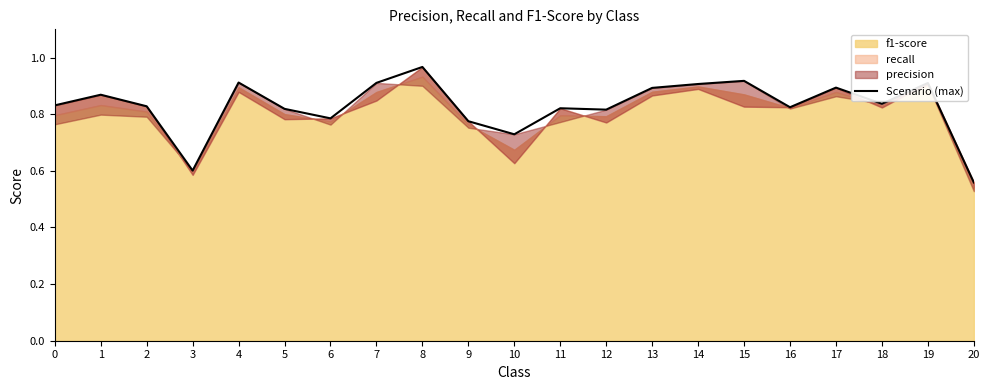

What is the smallest value displayed?

0.6